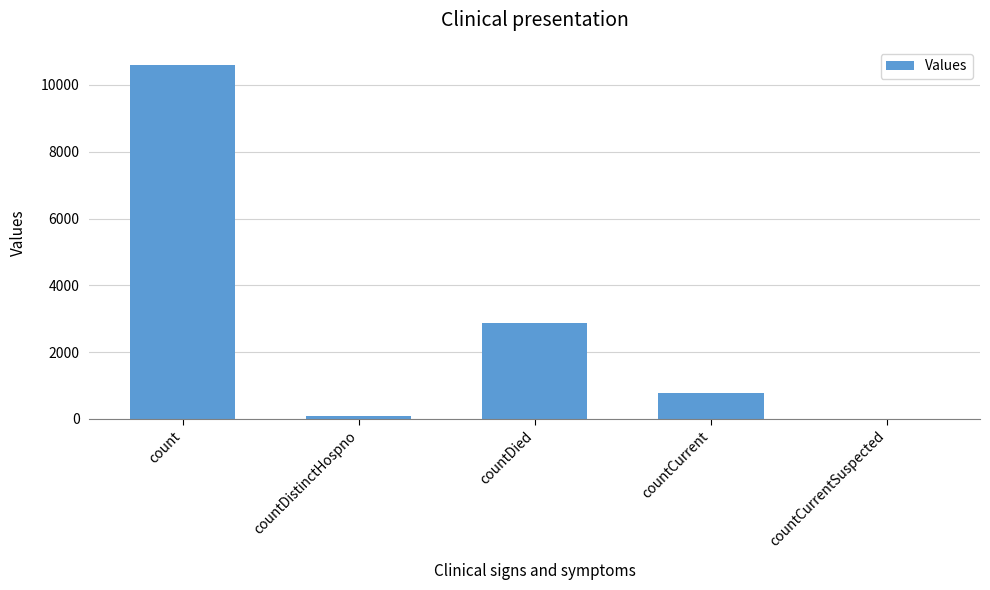

What is the sum of the values at countCurrent and countCurrentSuspected?

771